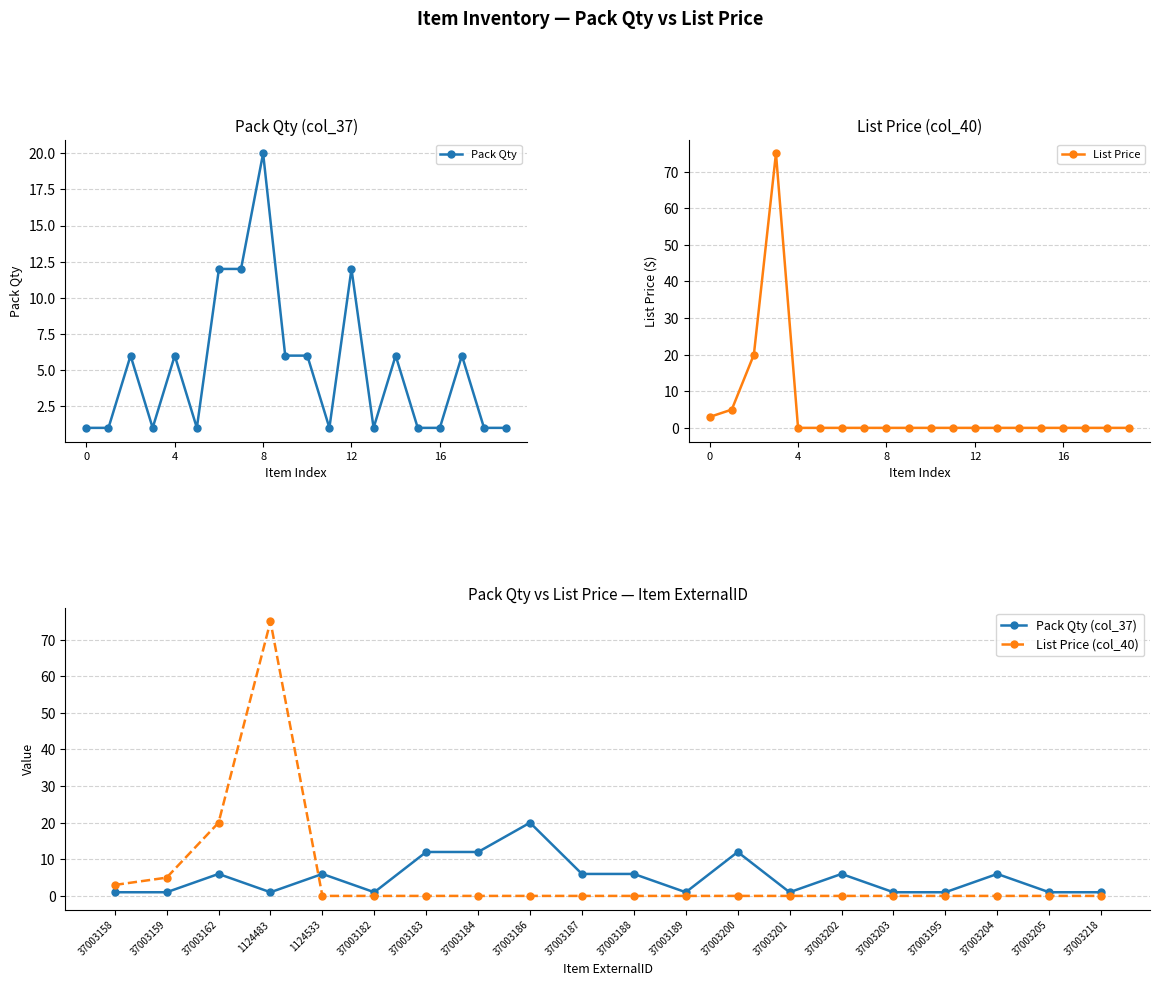

The Pack Qty series shows 2 at 0. True or false?

False